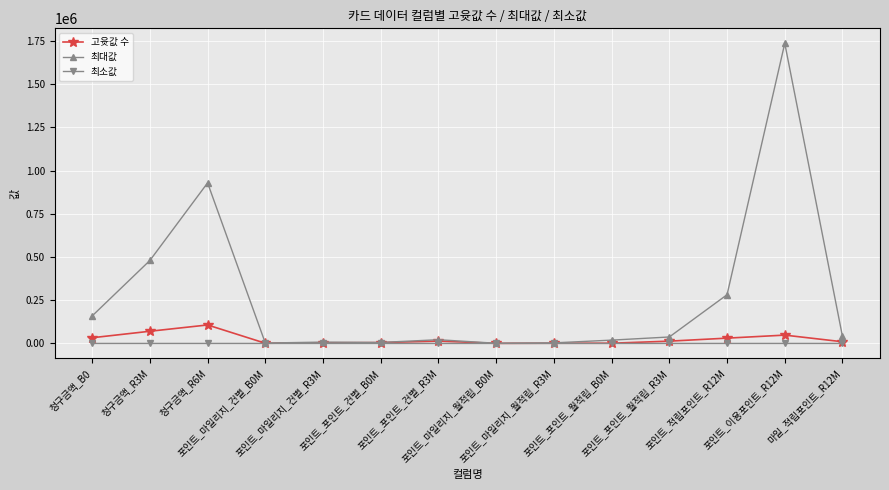

Which series has the largest total across all categories?

최대값